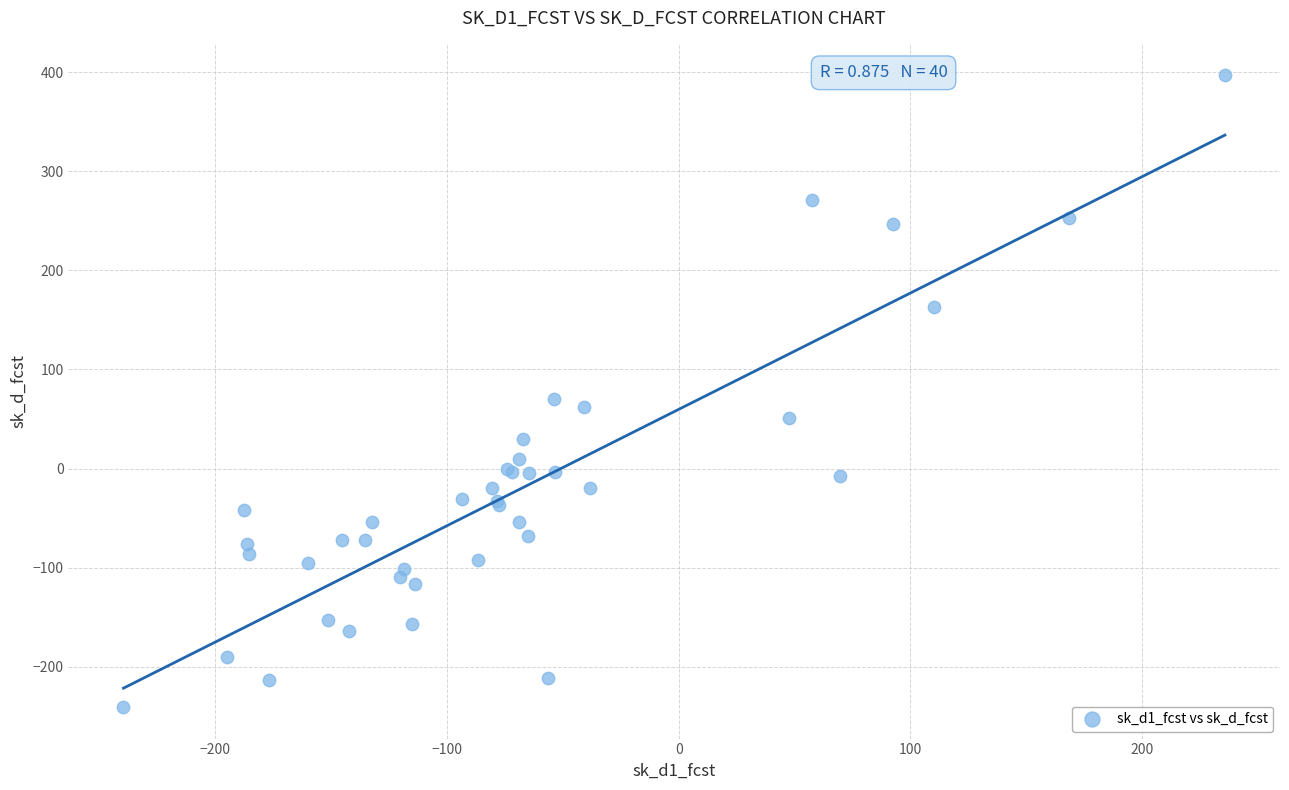

What Y value in the scatter plot is closest to 78?

70.0